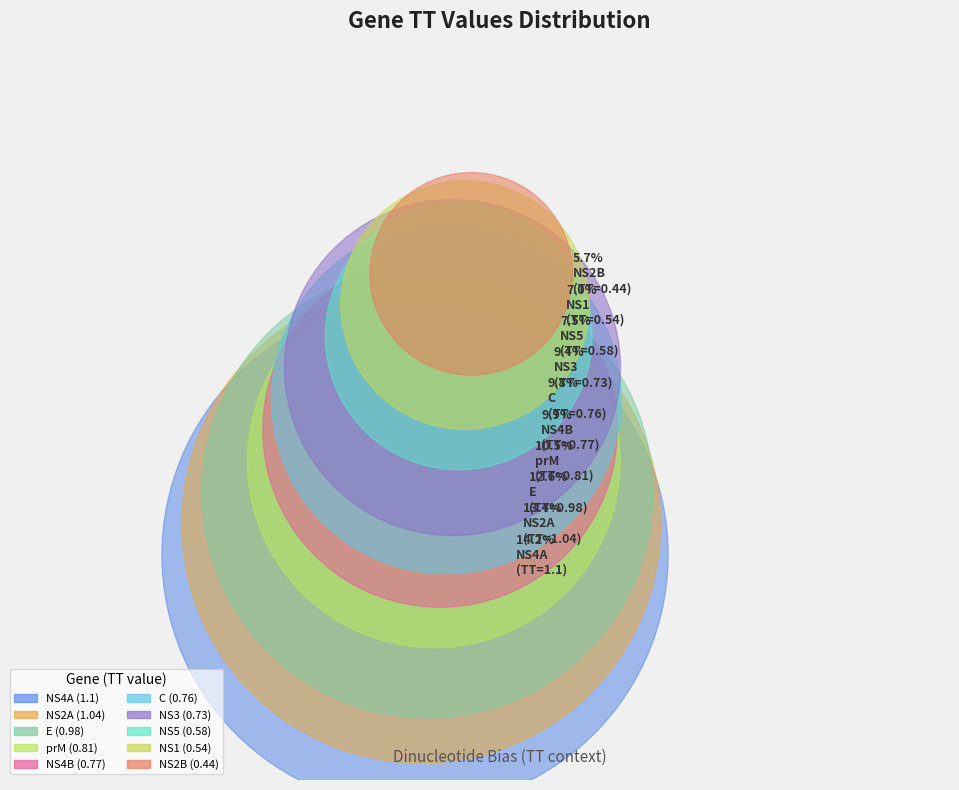

How much of the chart is everything except C?

90.2%